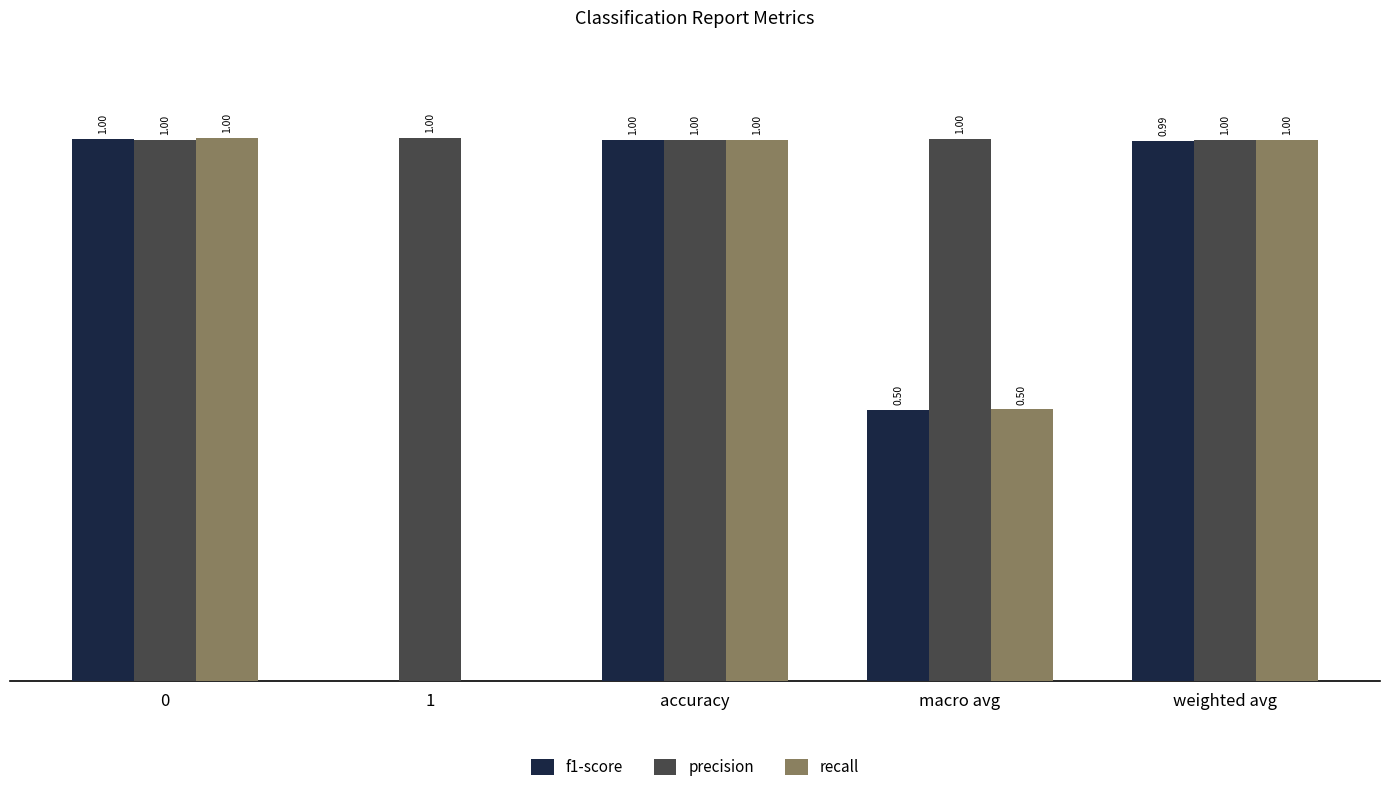

Which series has the largest total across all categories?

precision